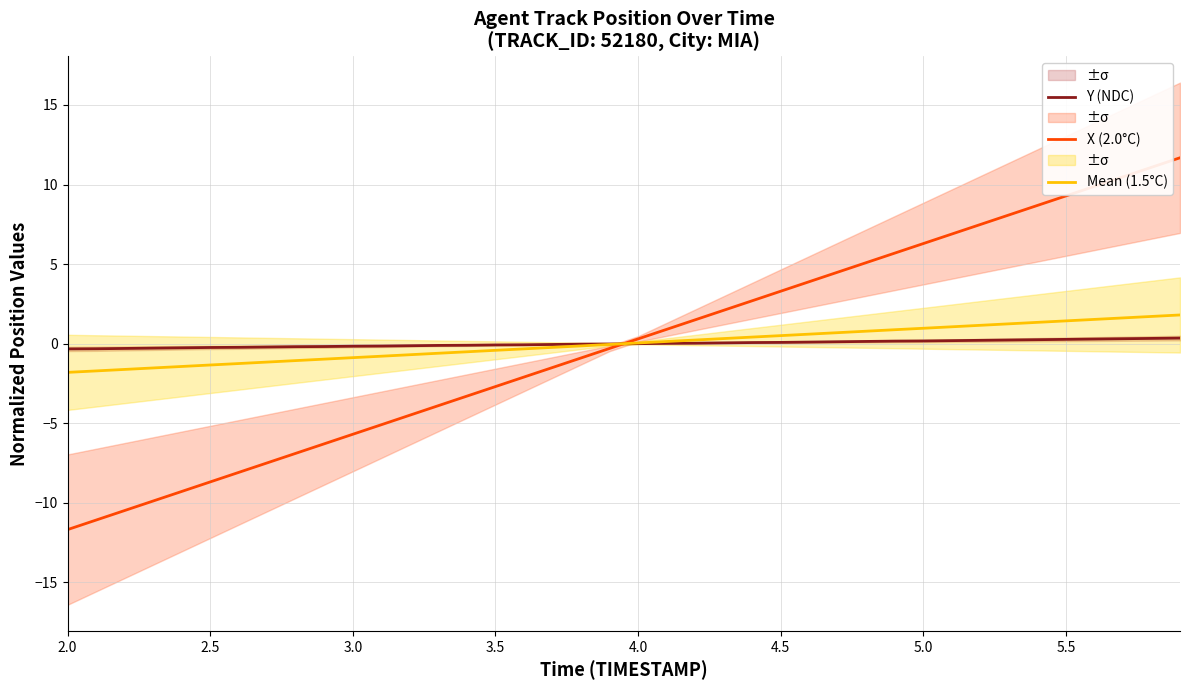

What is the minimum value for Mean (1.5°C)?

-1.8